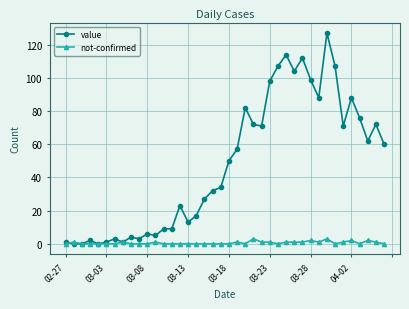

True or false: value has more than 1 interior local peaks.

True